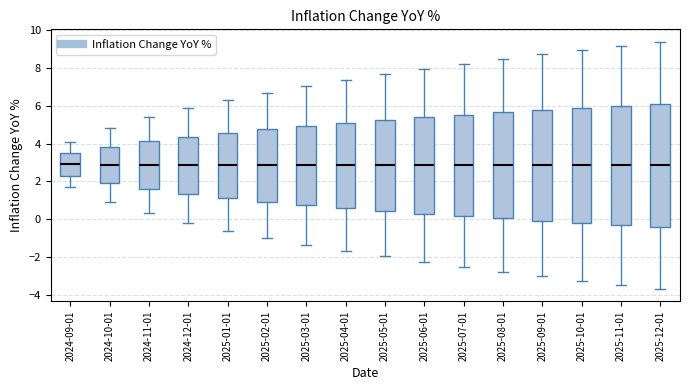

Where does the upper whisker of the box for 2025-01-01 end on the y-axis? The values are not printed on the chart, so give them approximately, as read against the axis.

6.4